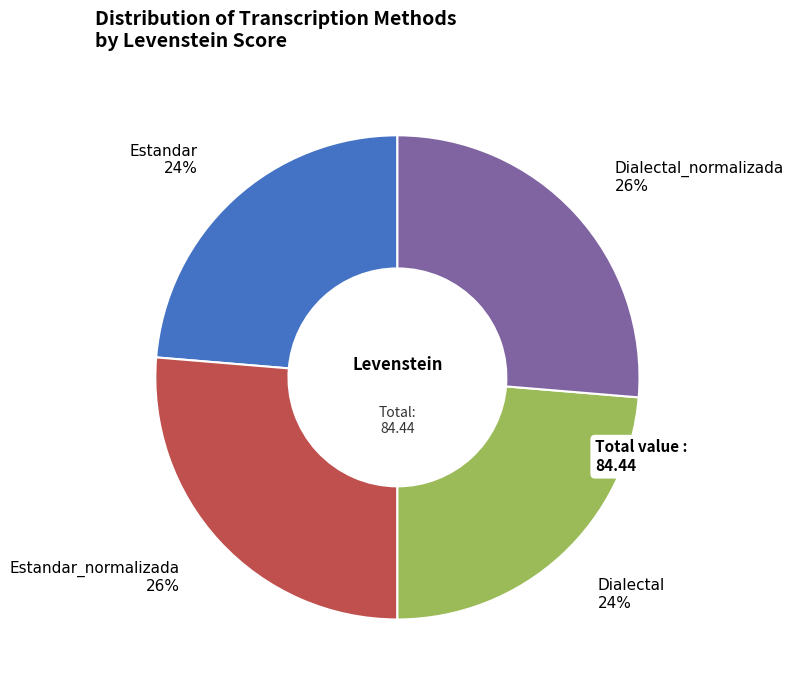

To the nearest percent, what is the average slice percentage?

25%